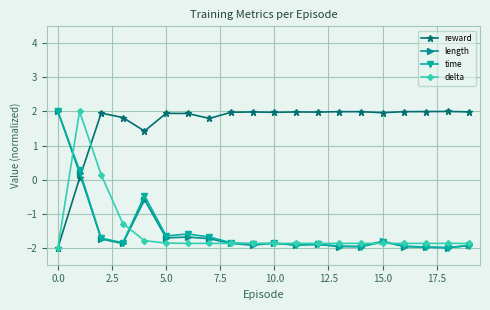

Which series has the largest total across all categories?

reward